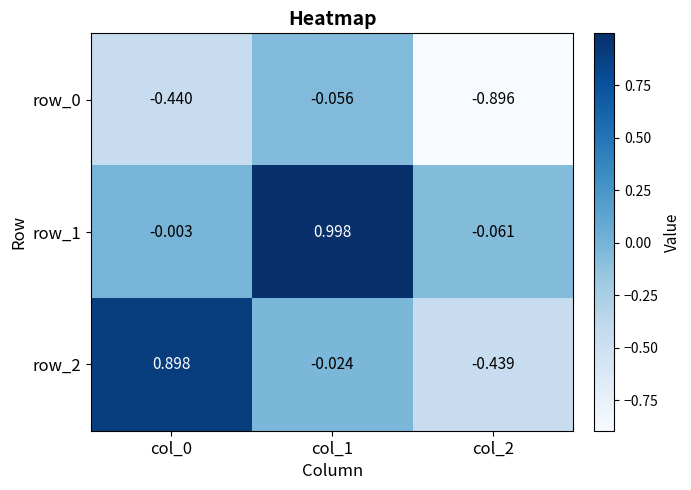

Is the value of row_1 at col_2 greater than the value of row_2 at col_2?

Yes